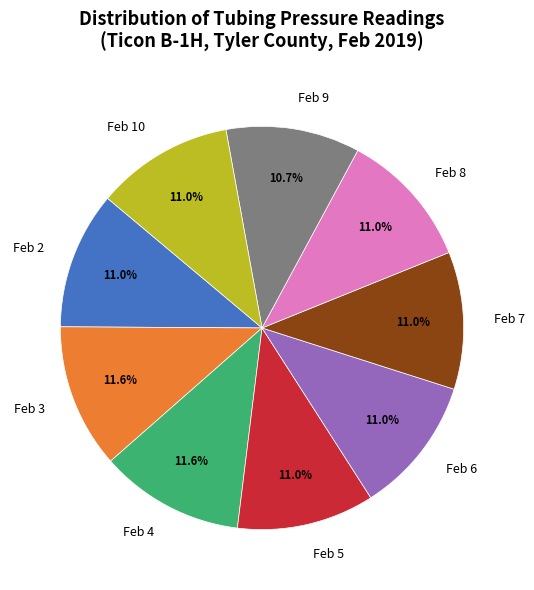

Is there any slice that represents more than half of the pie?

No